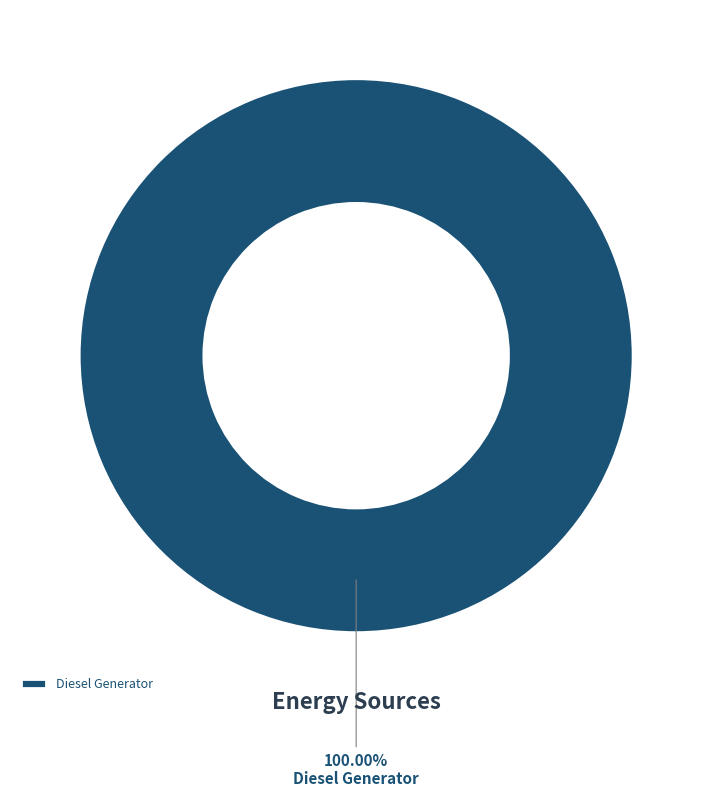

Is there a majority slice in this chart?

Yes